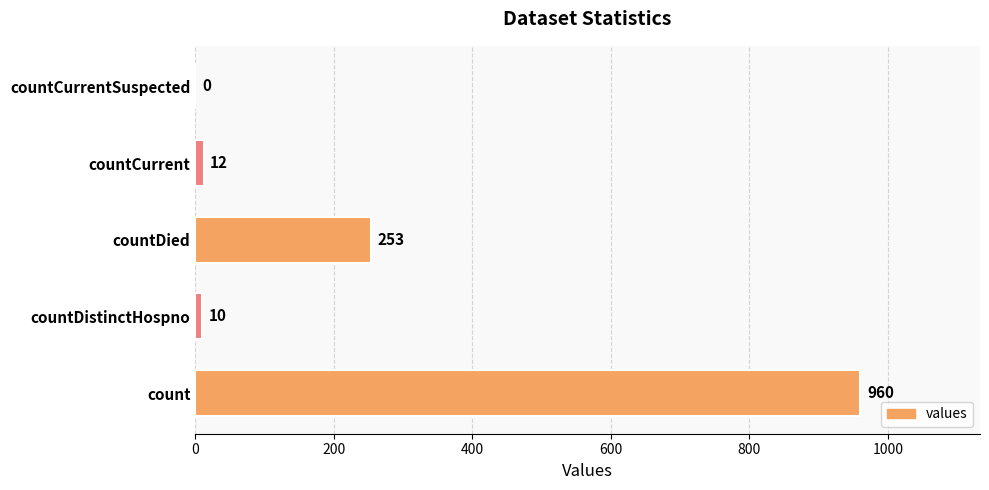

What is the sum of the values at count and countCurrent?

972